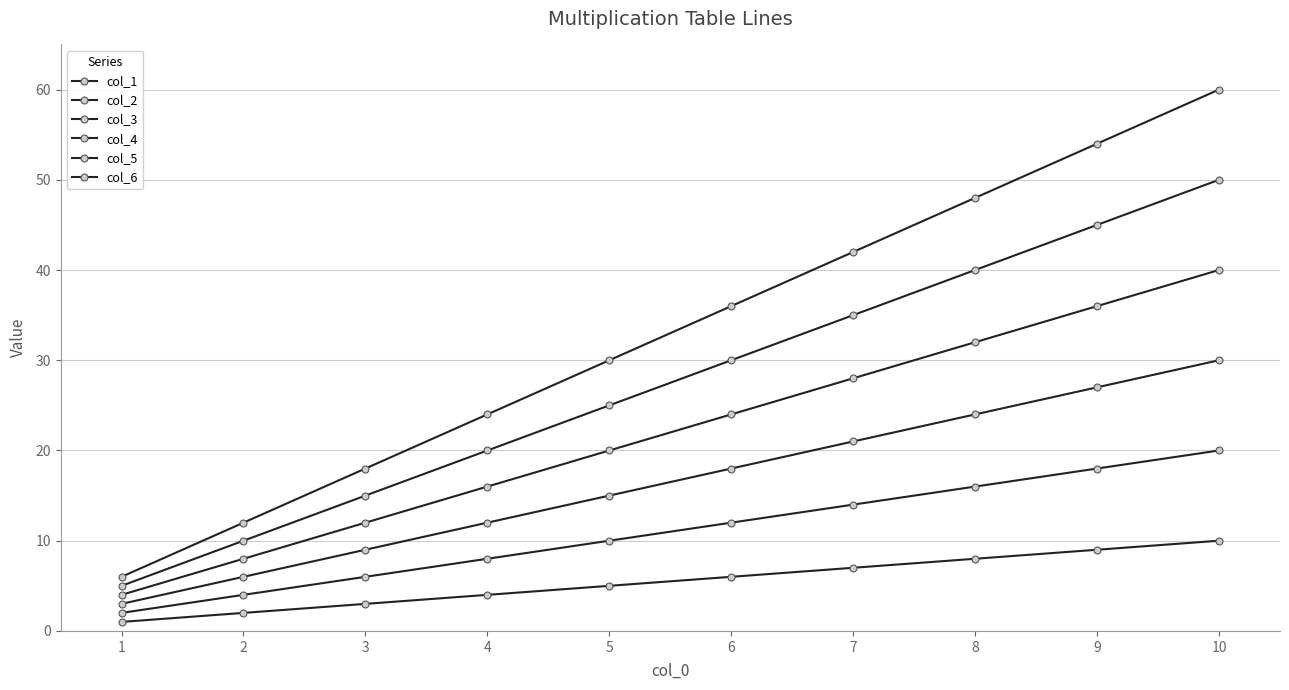

Count the number of data series in this chart.

6